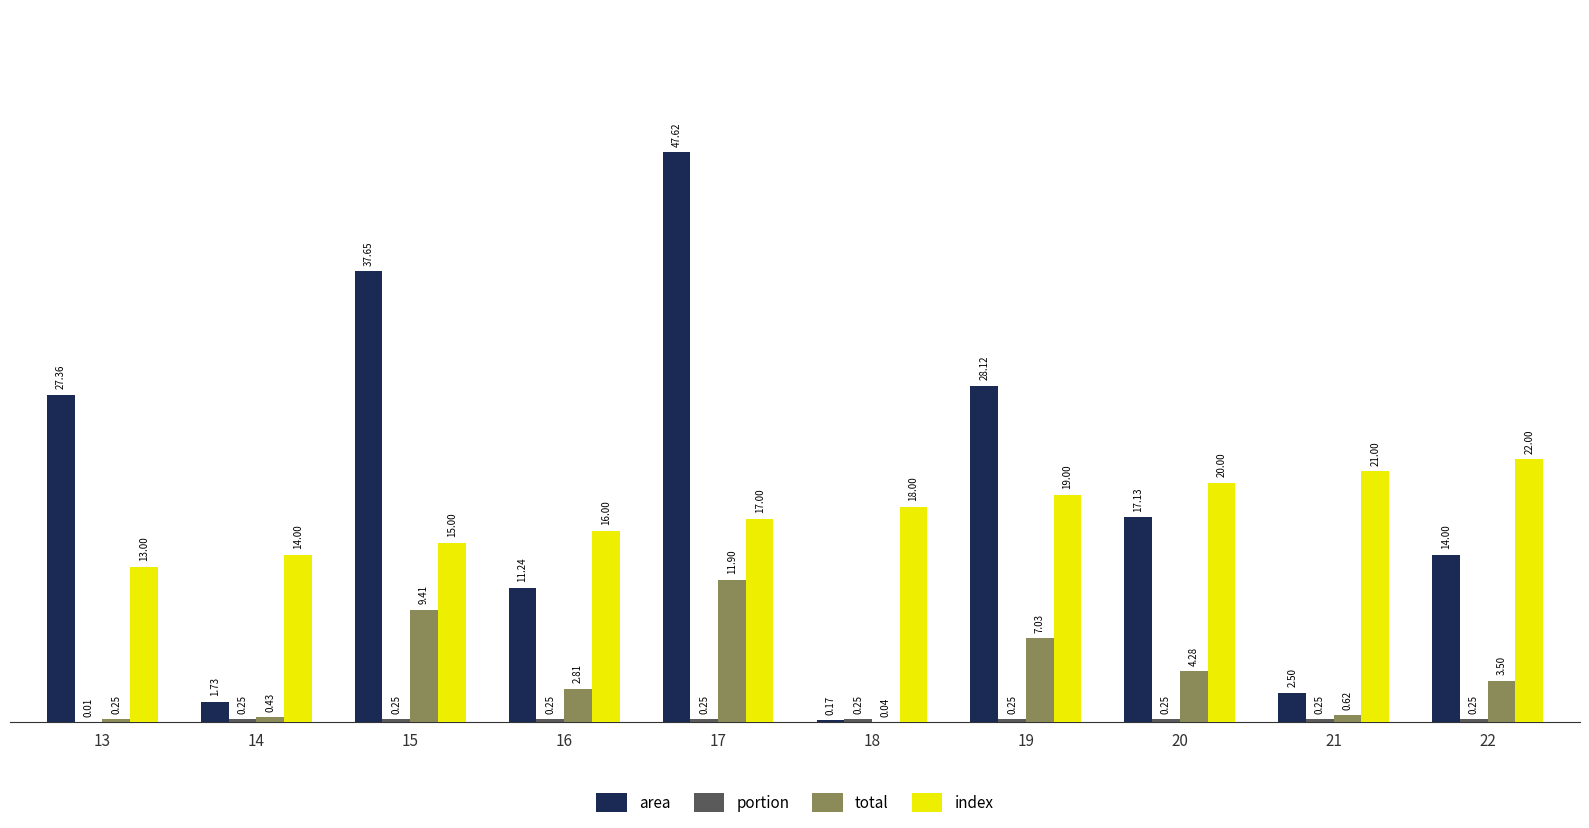

How many groups of bars are there?

10